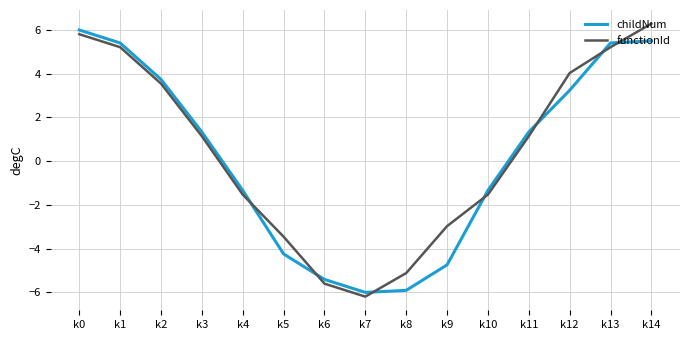

Which series changed the most between k8 and k13?

childNum